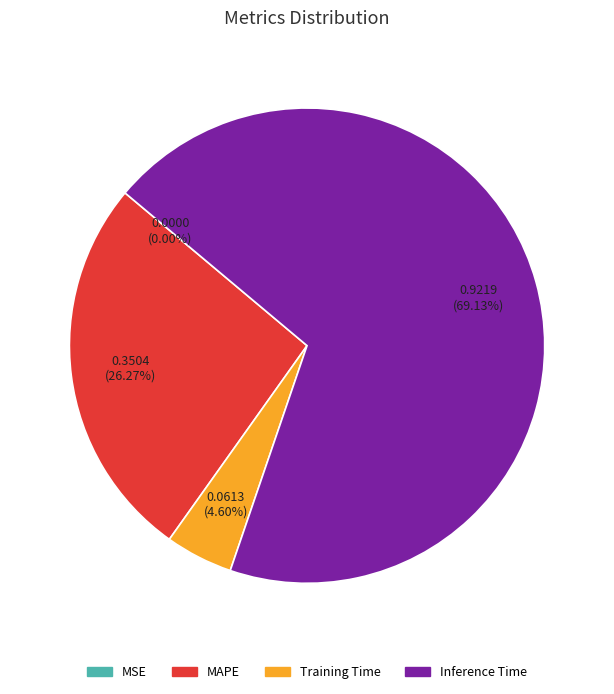

What percentage is the MAPE slice, to the nearest percent?

26%